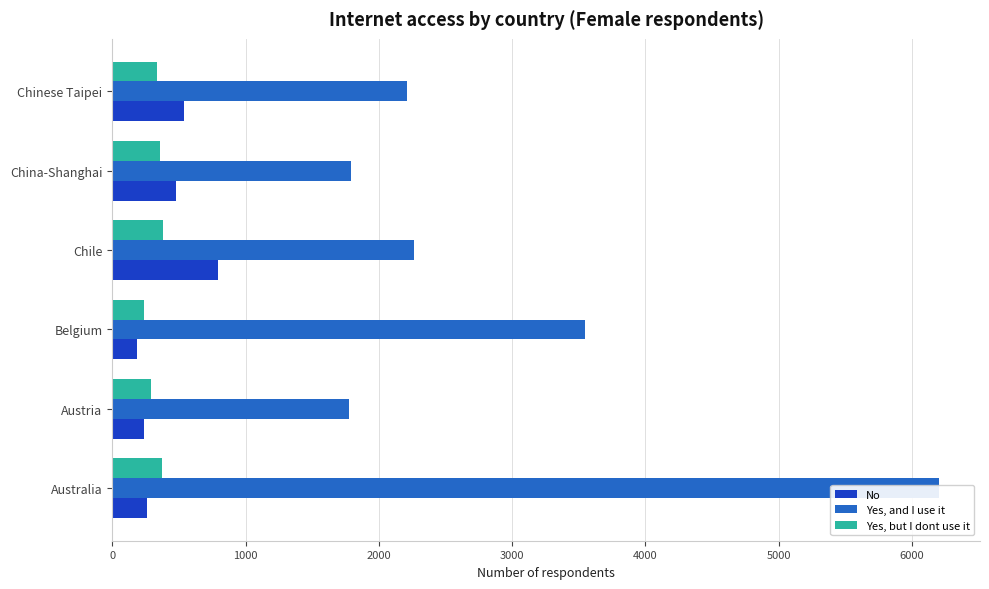

List the series in order of their peak value, highest first.

Yes, and I use it, No, Yes, but I dont use it